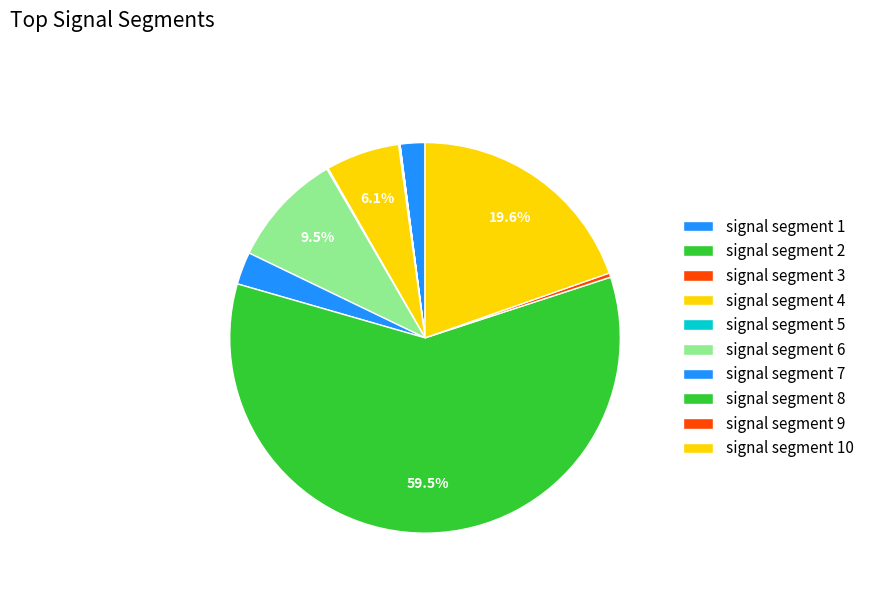

Do signal segment 7 and signal segment 8 together represent more than half of the pie?

Yes